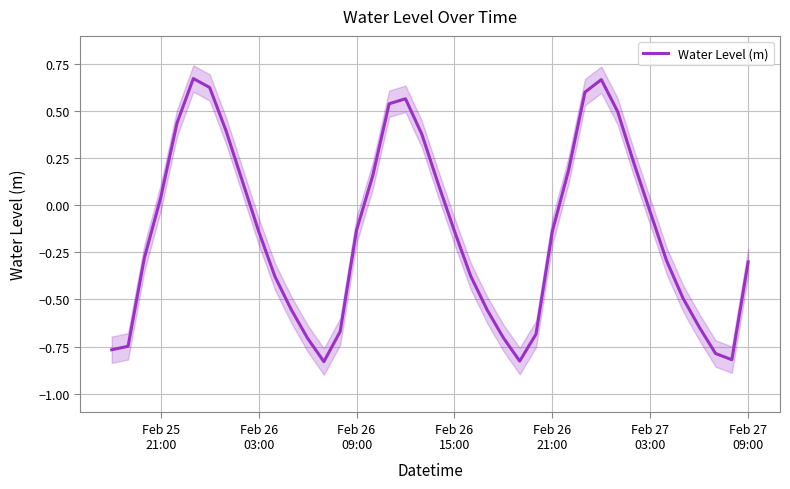

Reading left to right, extract all data points from this chart.

-0.8	-0.7	-0.3	0.0	0.4	0.7	0.6	0.4	0.1	-0.1	-0.4	-0.6	-0.7	-0.8	-0.7	-0.1	0.2	0.5	0.6	0.4	0.1	-0.1	-0.4	-0.6	-0.7	-0.8	-0.7	-0.1	0.2	0.6	0.7	0.5	0.2	-0.0	-0.3	-0.5	-0.6	-0.8	-0.8	-0.3